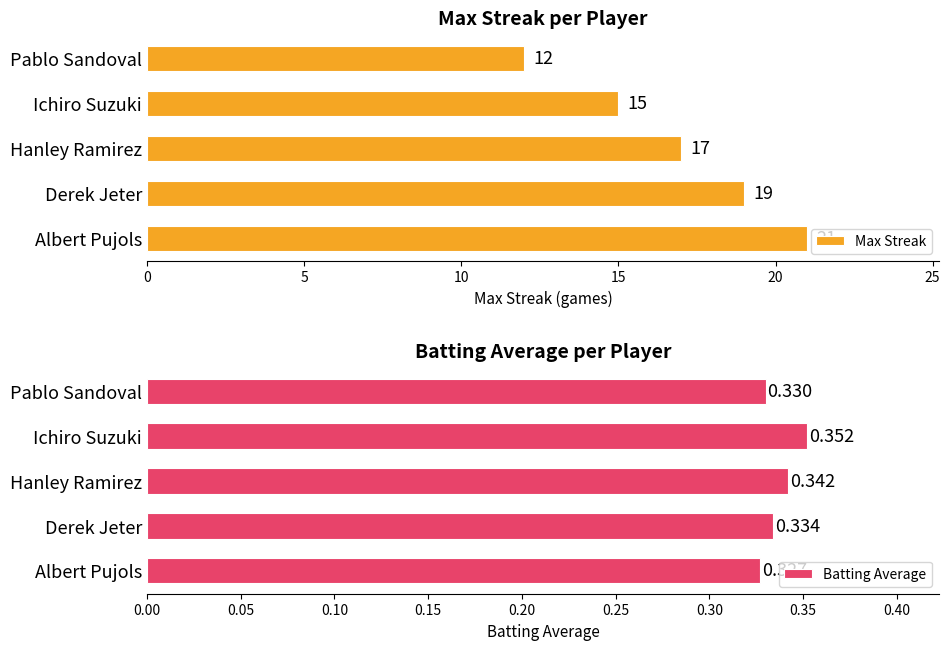

How many bars are there in each group?

2